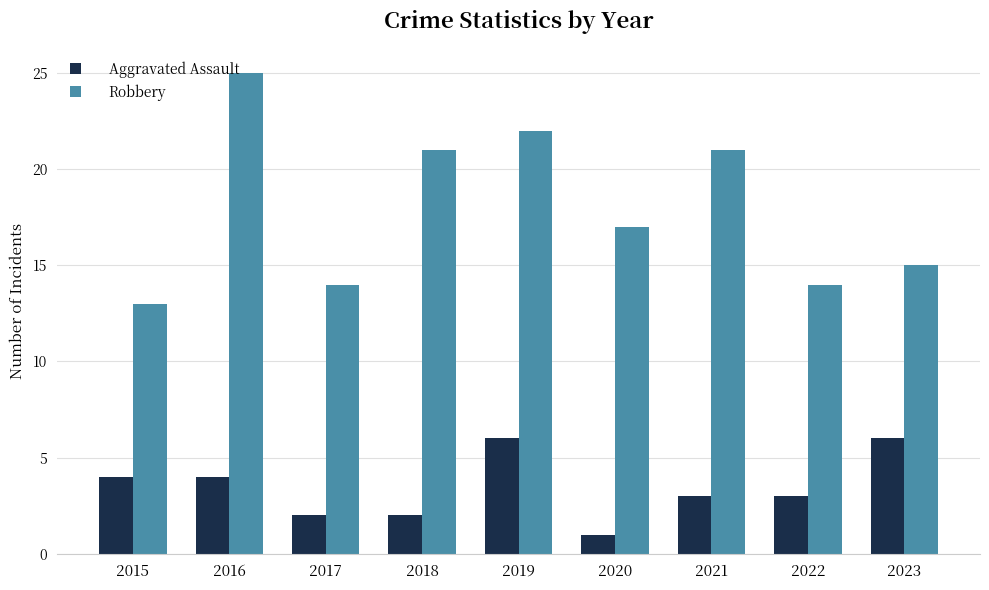

True or false: Aggravated Assault has a value of 6 at 2023.

True